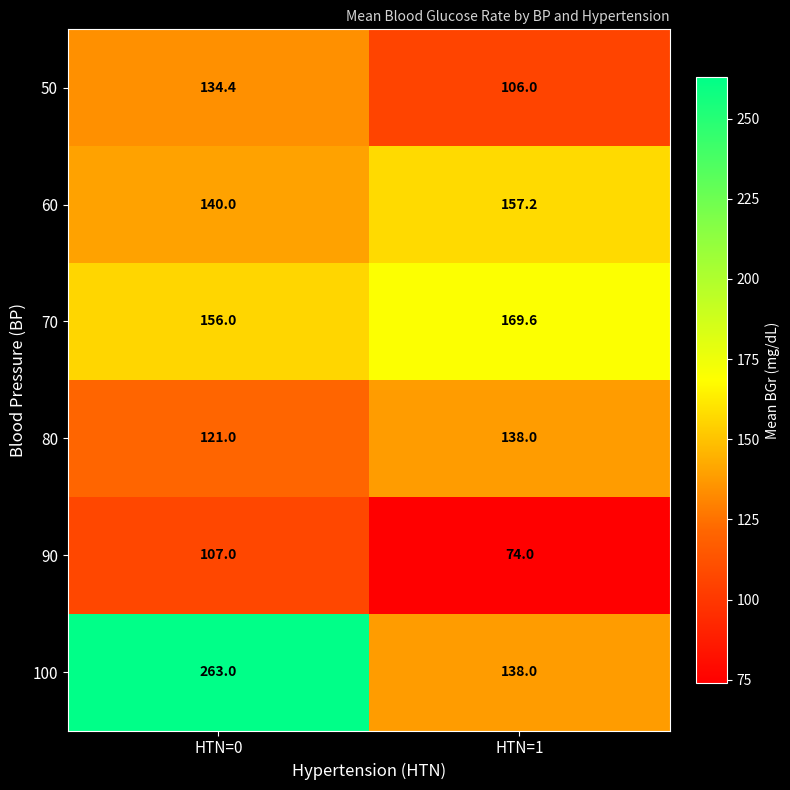

At which label is 70 closest to 162?

HTN=0